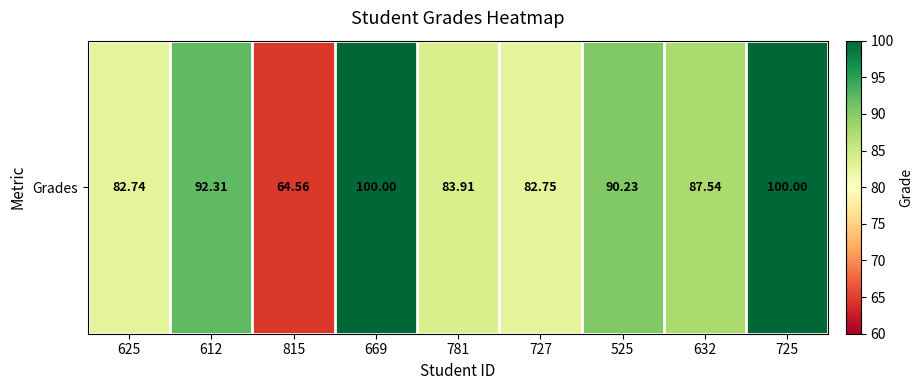

Which label corresponds to the smallest value in the chart?

815